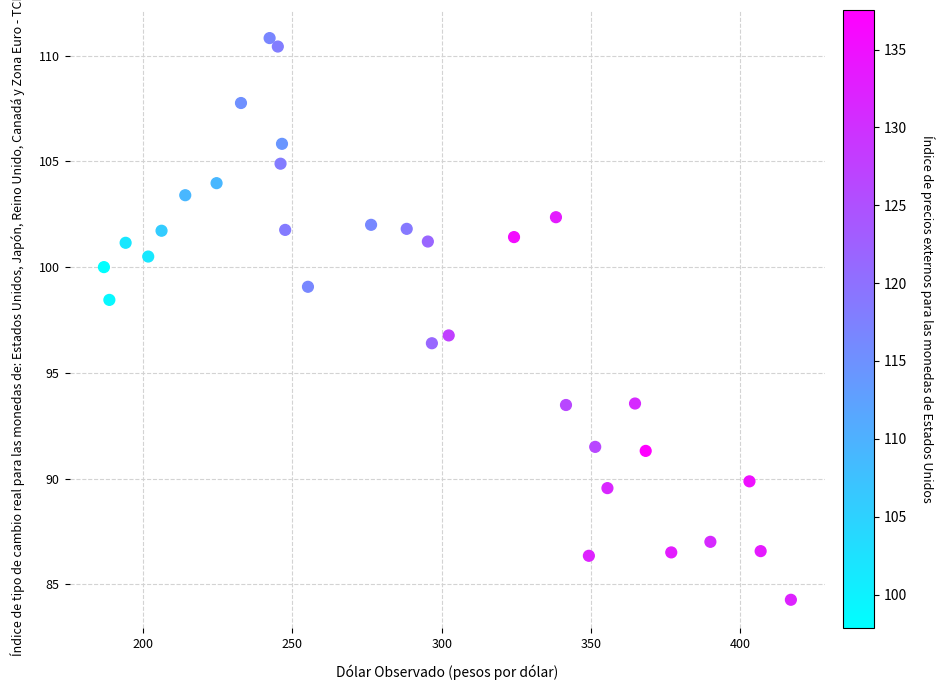

What is the range of X values (max minus min)?

230.2